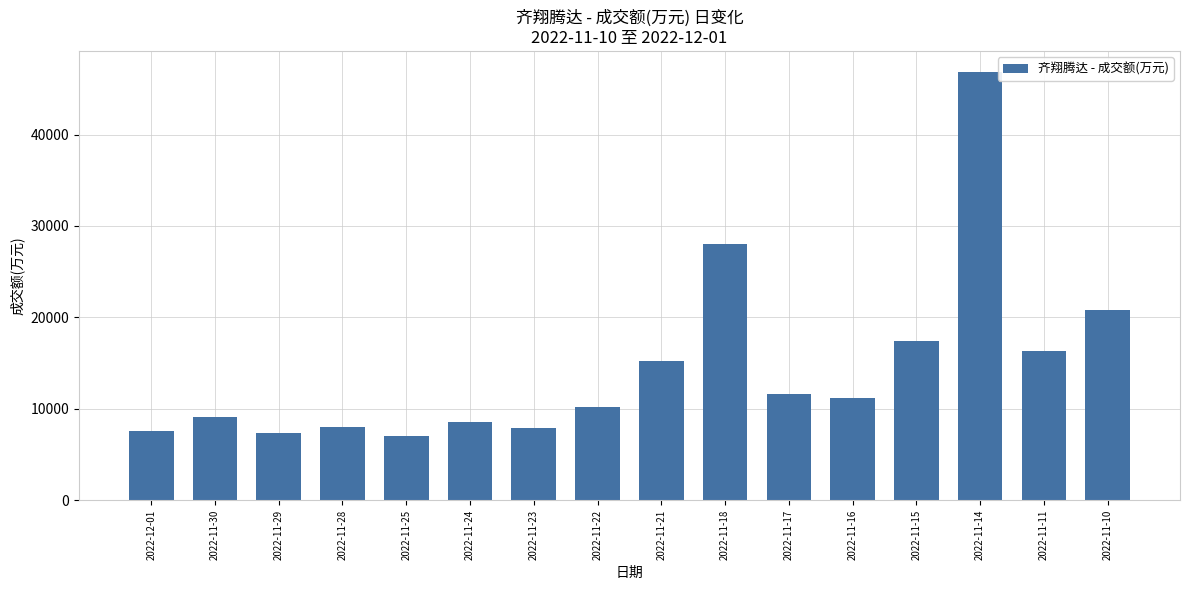

What is the smallest value displayed?

7064